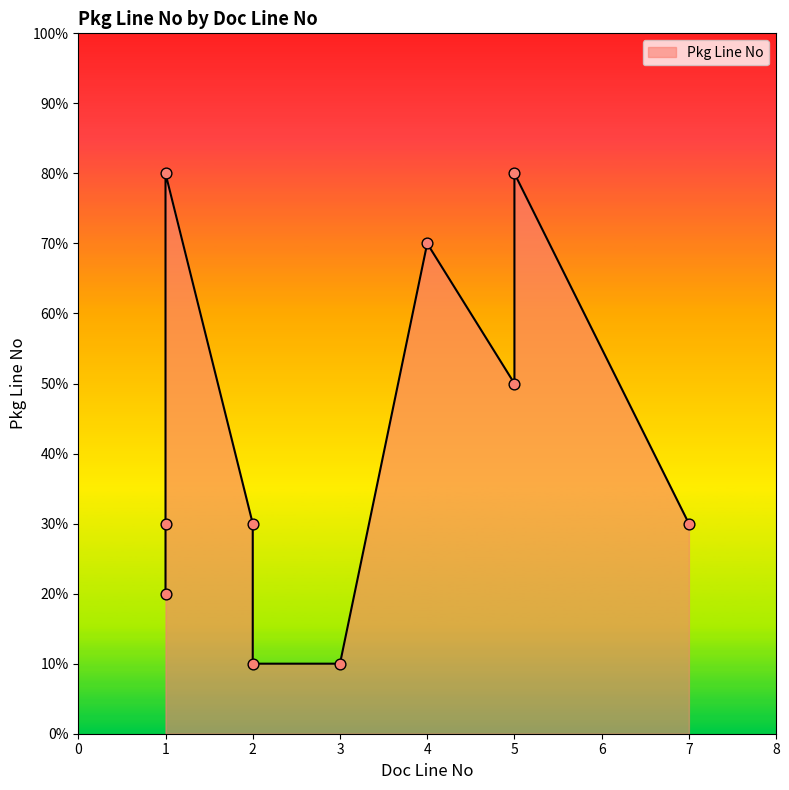

What is the change in value from 2 to 5?

+5